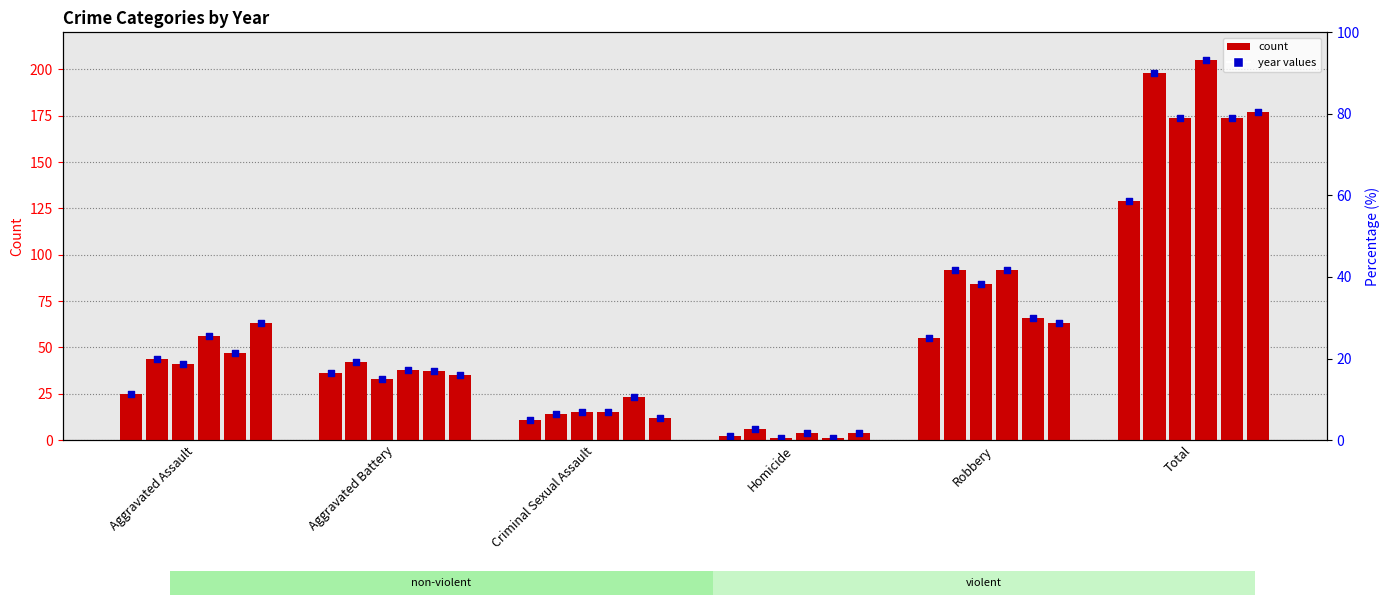

Is the value of 2017 at Aggravated Battery greater than the value of 2018 at Criminal Sexual Assault?

Yes